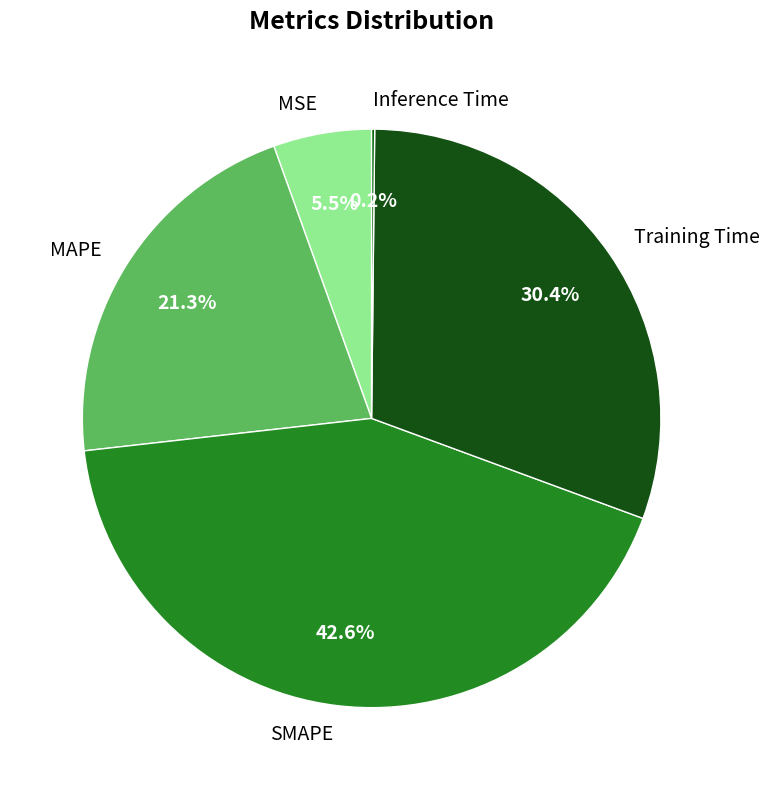

What is the largest slice in the pie chart?

SMAPE